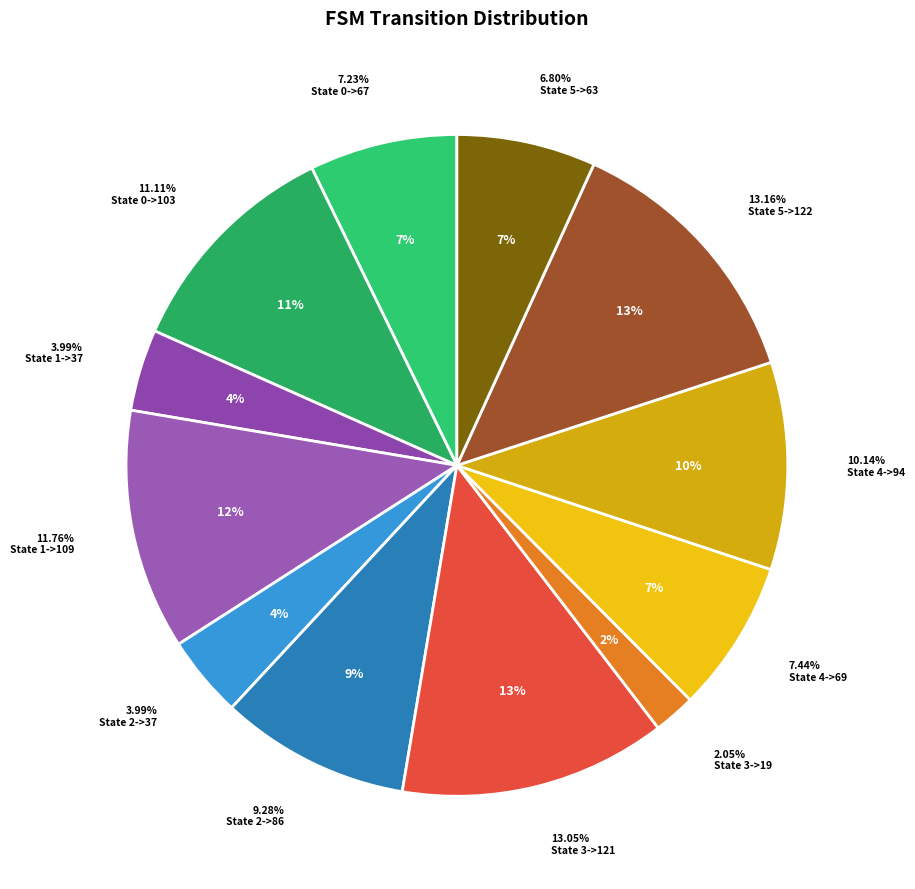

The State 3->19 slice represents 10% of the pie. True or false?

False